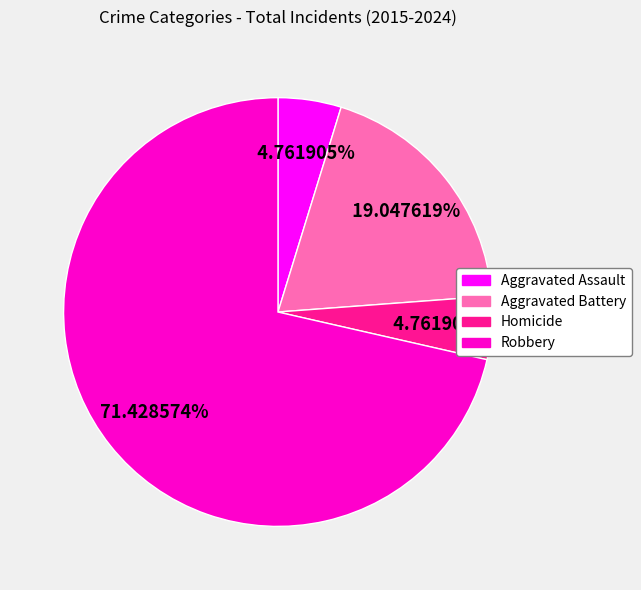

Which category has the biggest portion of the pie?

Robbery